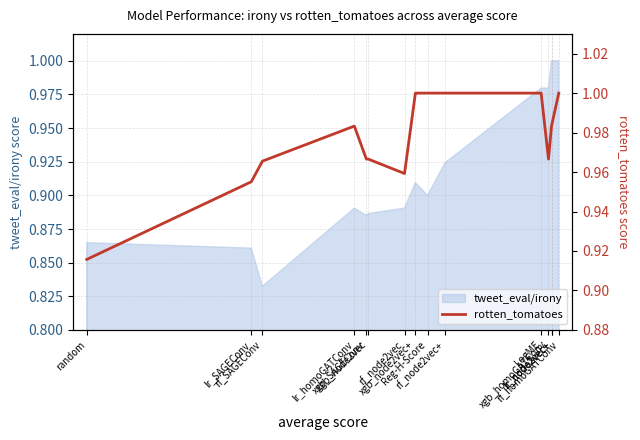

What is the difference between the second highest and minimum values?

0.1